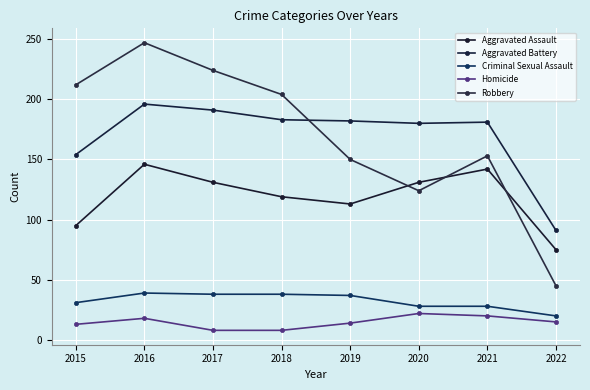

Read the Criminal Sexual Assault value at 2021.

28